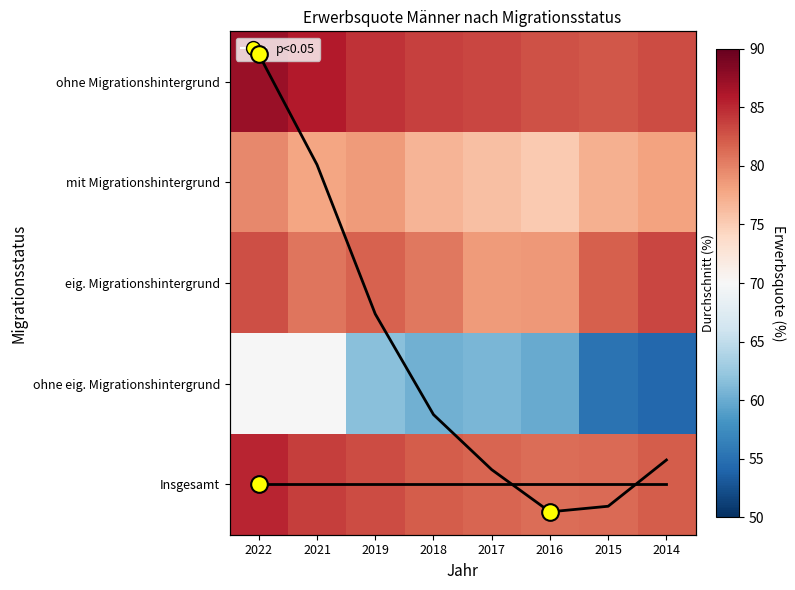

Which has a higher value, 2018 or 2016?

2018